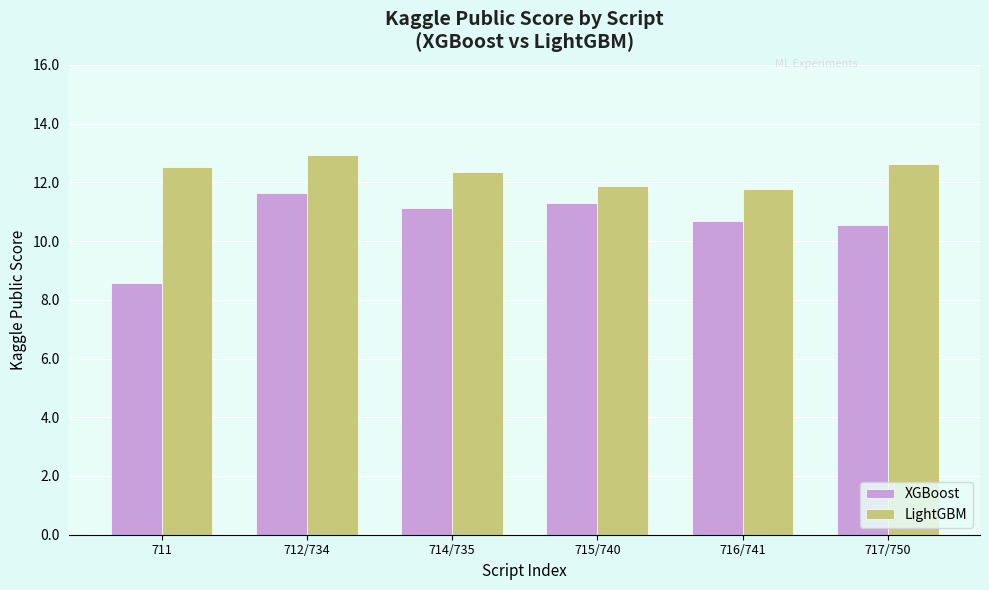

Reading right to left, what are all the values shown in this chart?

XGBoost: 10.6	10.7	11.3	11.1	11.6	8.6
LightGBM: 12.6	11.8	11.9	12.4	12.9	12.5